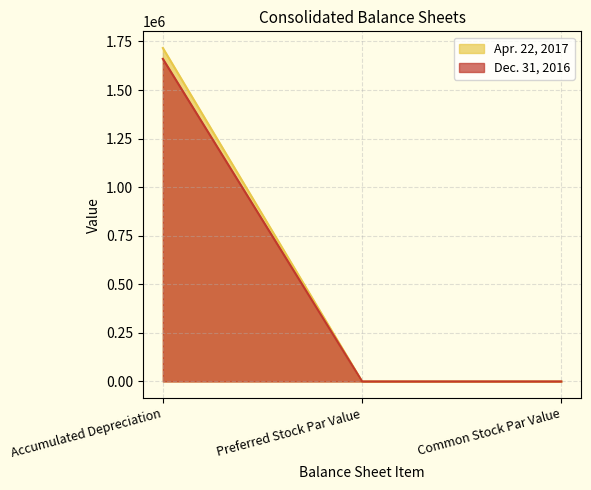

Rank the series by their maximum value, from highest to lowest.

Apr. 22, 2017, Dec. 31, 2016